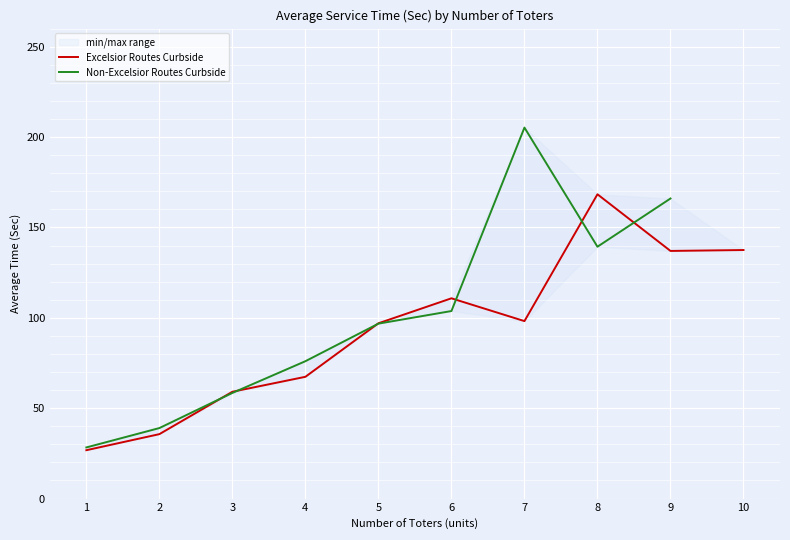

What is the difference between the second highest and minimum values in the Excelsior Routes Curbside series?

110.7